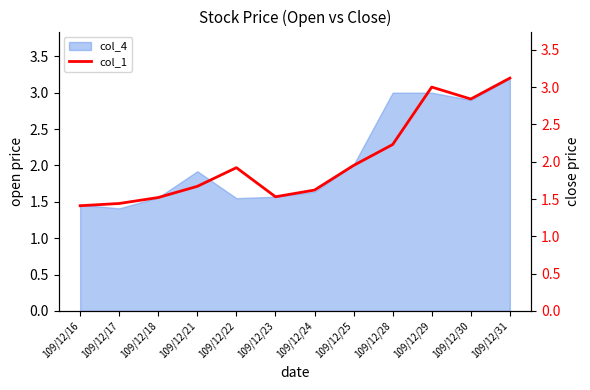

At which label does col_4 reach its peak?

109/12/31